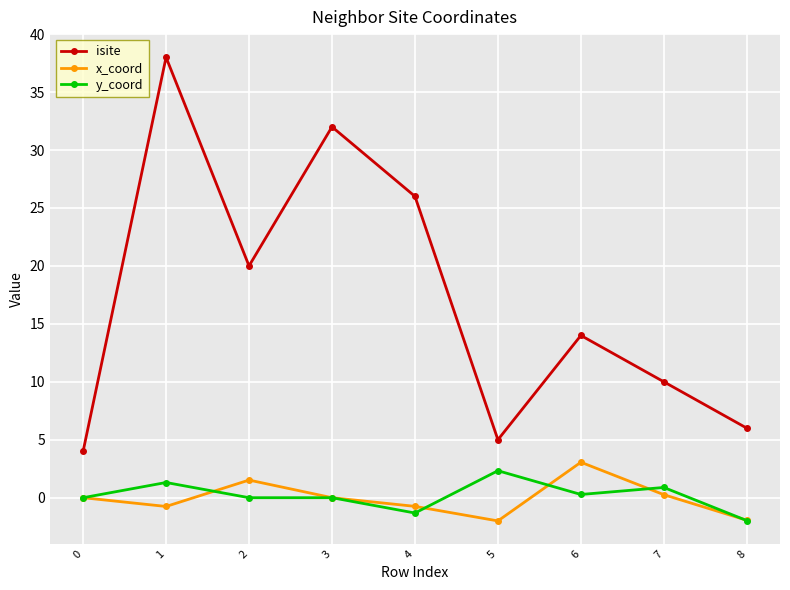

Count the number of categories in the chart.

9